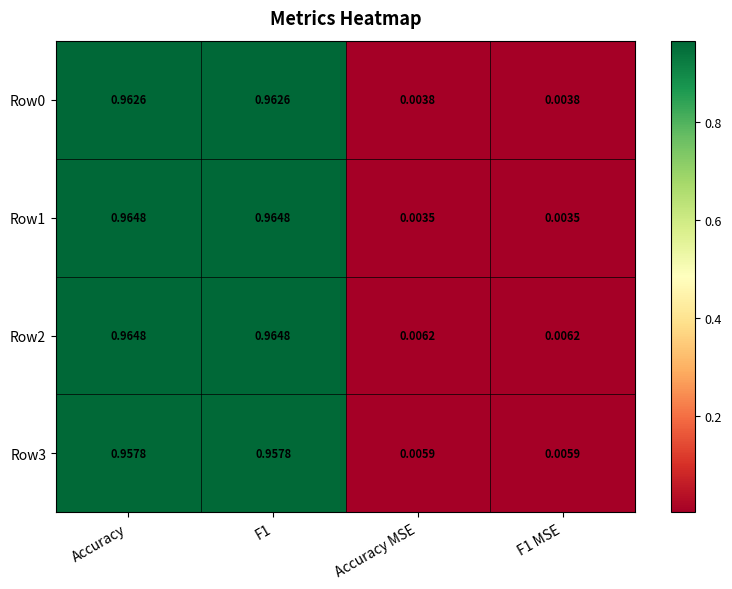

Count the number of data series in this chart.

4